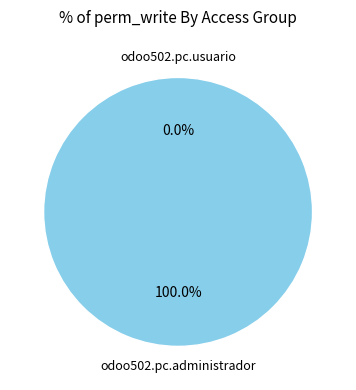

What percentage do odoo502.pc.administrador and odoo502.pc.usuario together represent?

100.0%